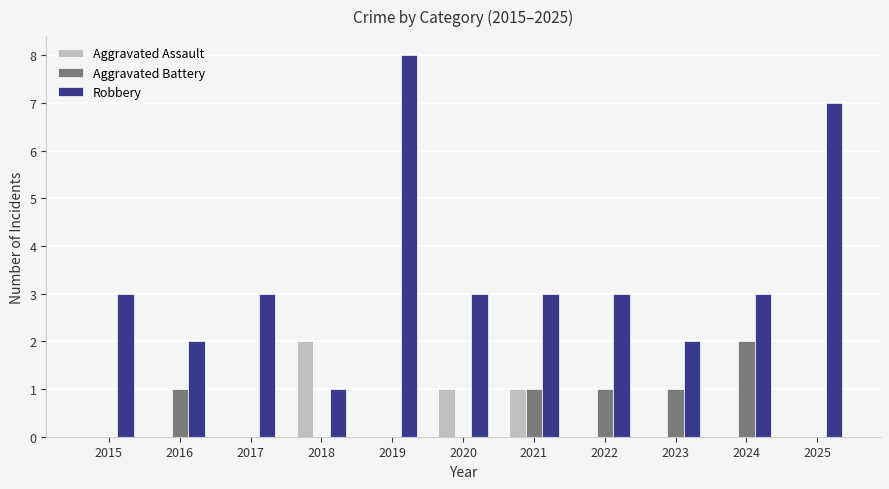

Which series has the largest total across all categories?

Robbery